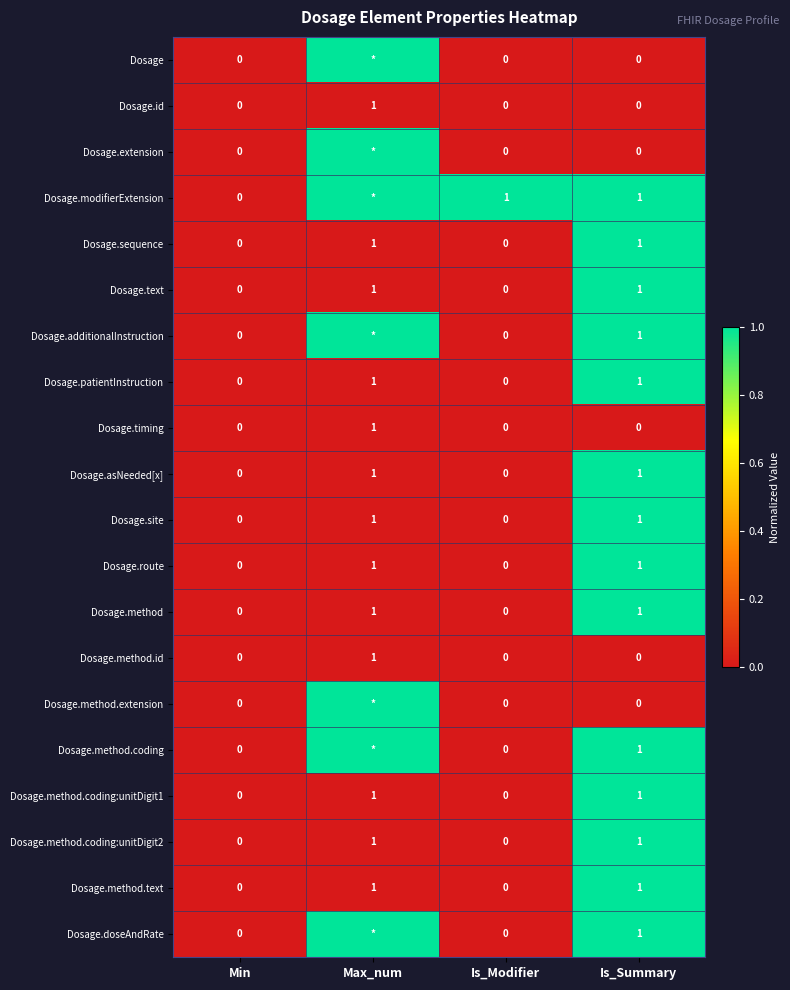

How many categories are shown in the chart?

4